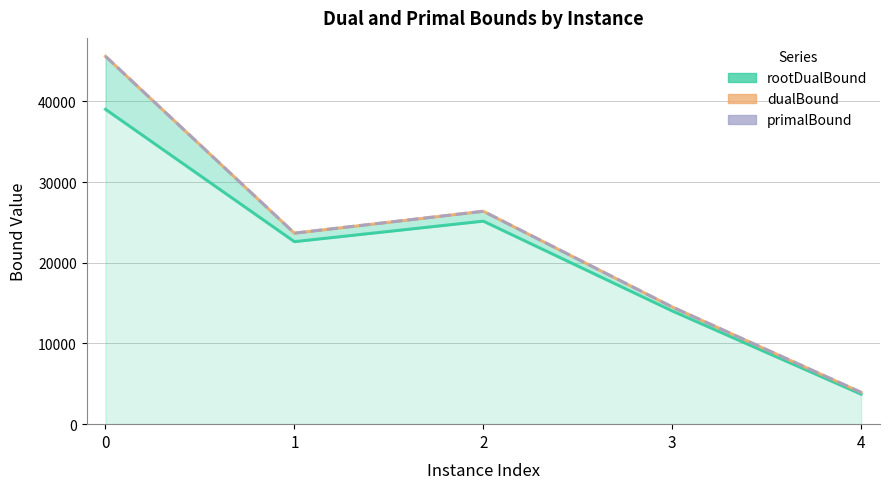

Count the number of categories in the chart.

5